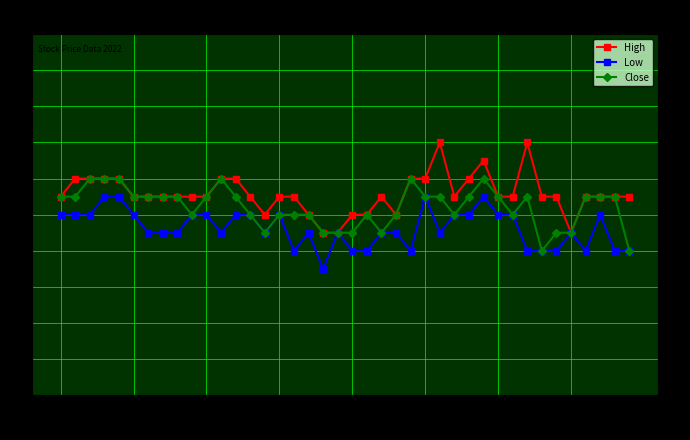

At which label does Low first exceed 69?

08-02